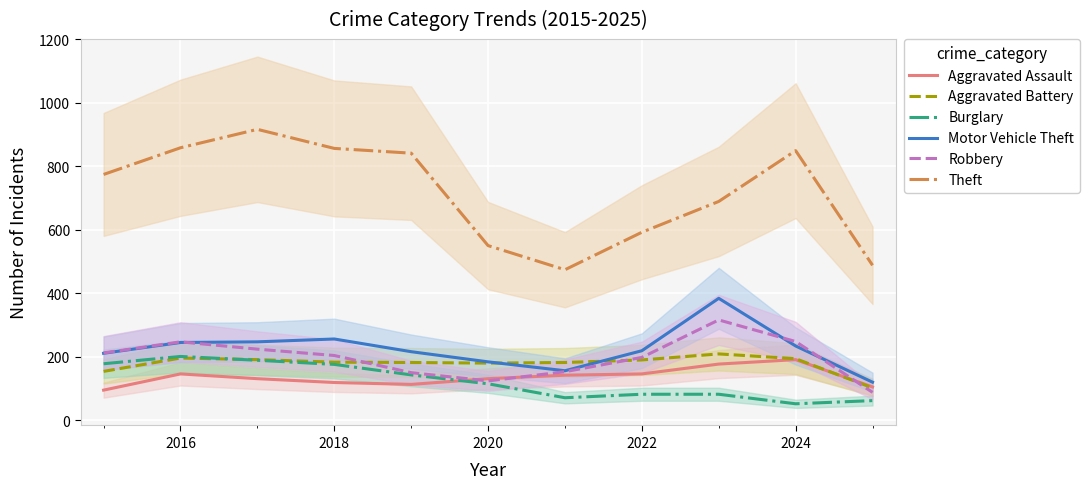

What is the average value of the Robbery series?

197